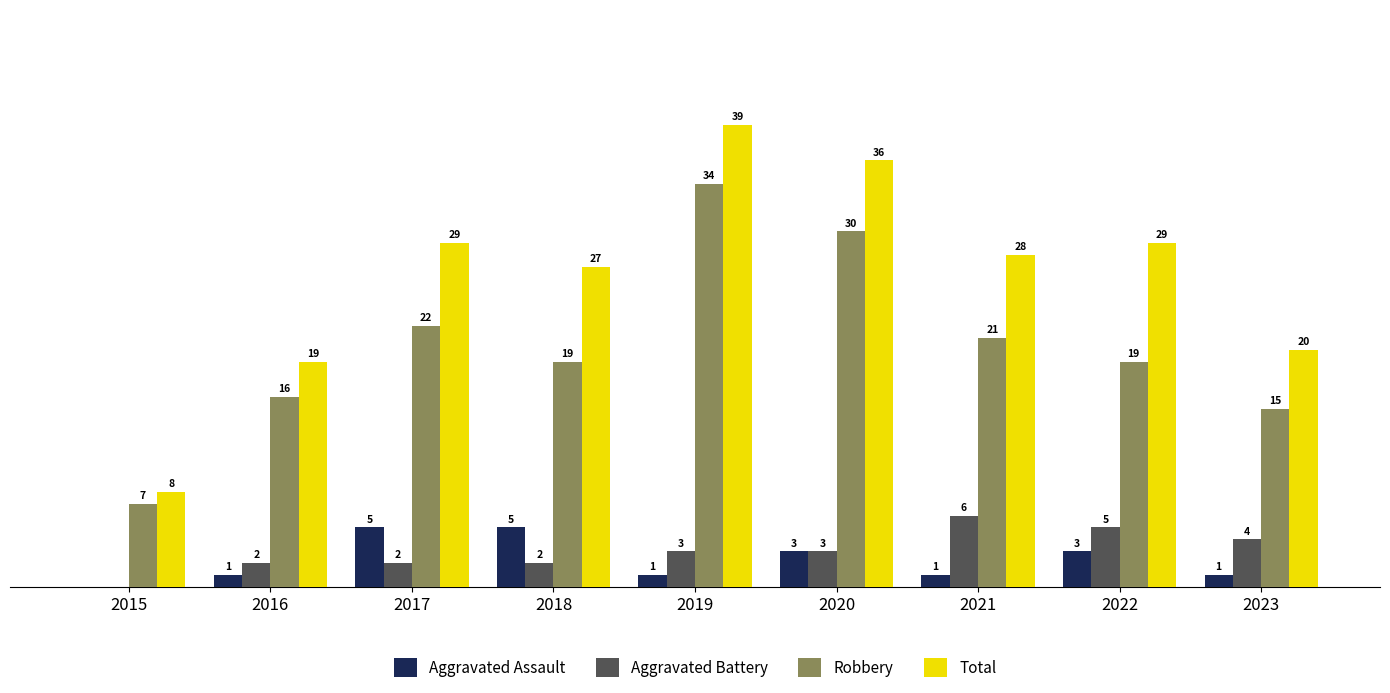

Which series has the largest total across all categories?

Total